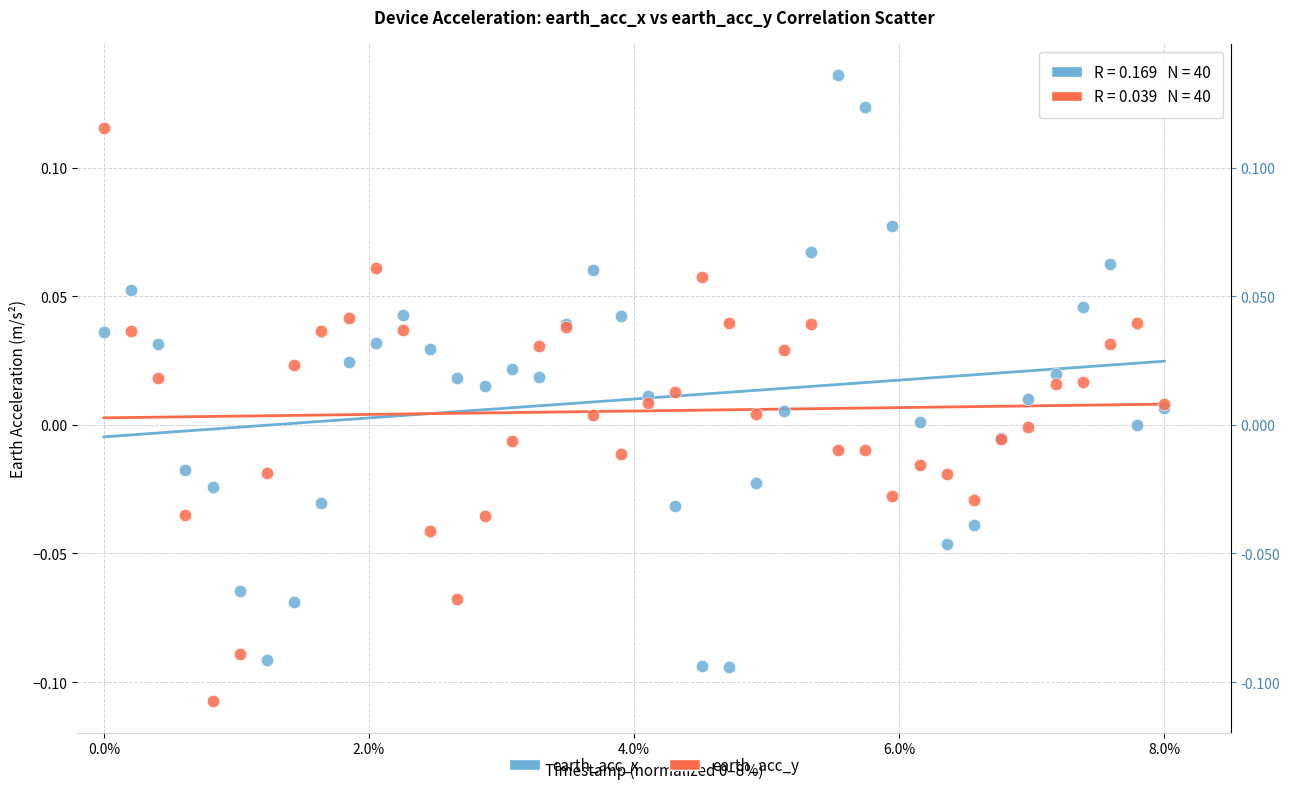

Which series contains the highest Y value?

earth_acc_x